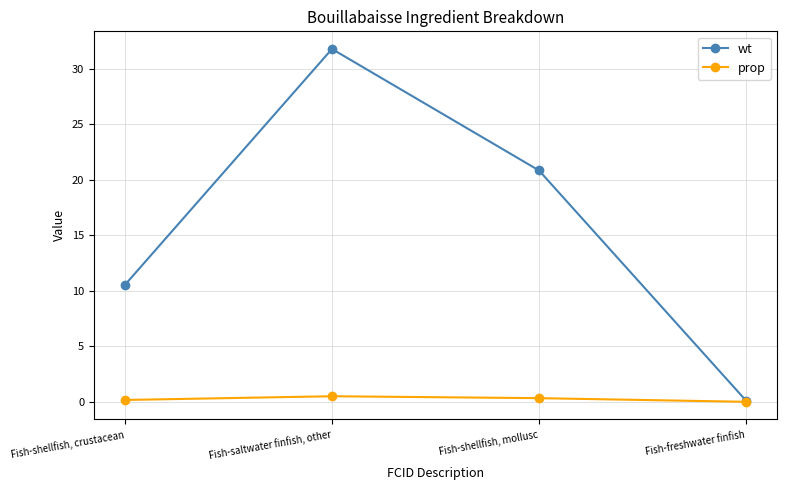

Which series has the largest range (max minus min)?

wt